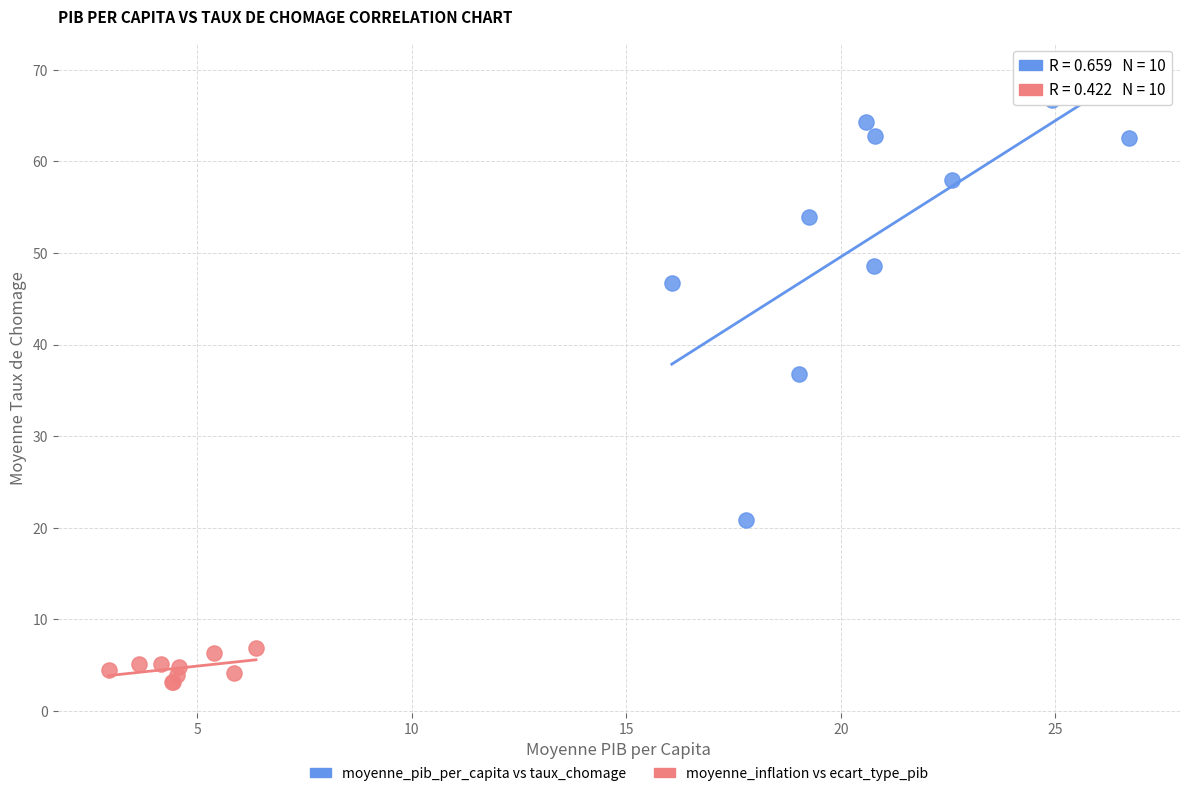

Which series has the largest Y range (max minus min)?

moyenne_pib_per_capita vs taux_chomage